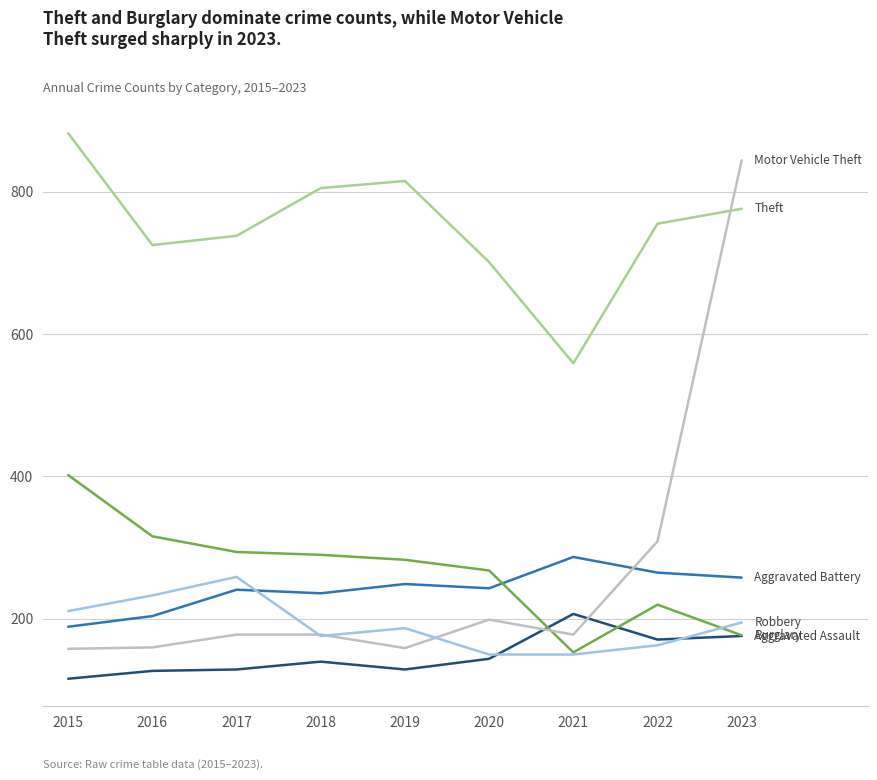

What is the minimum value shown in the chart?

116